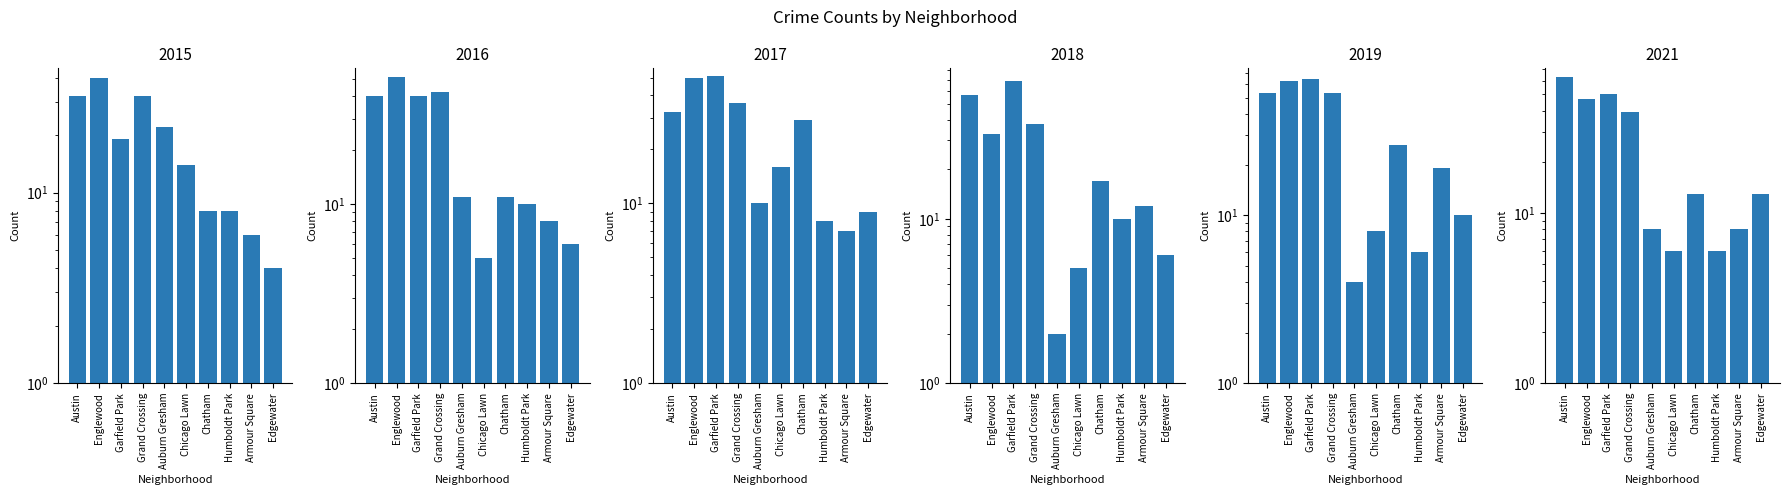

Reading right to left, what are all the values shown in this chart?

2015: 4	6	8	8	14	22	32	19	40	32
2017: 9	7	8	29	16	10	36	51	50	32
2018: 6	12	10	17	5	2	38	69	33	57
2021: 13	8	6	13	6	8	39	50	47	63
2019: 10	19	6	26	8	4	53	65	63	53
2016: 6	8	10	11	5	11	42	40	51	40